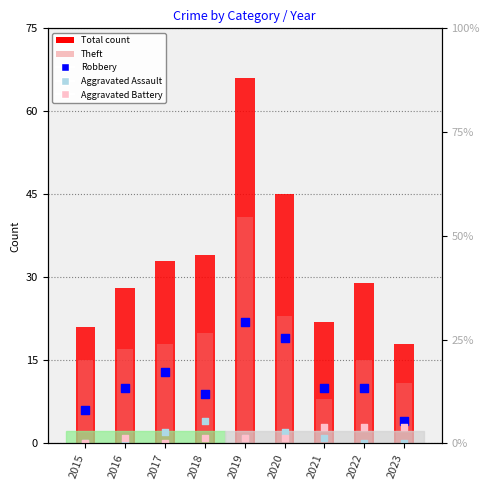

What are all the series names shown in the legend?

Total count, Theft, Robbery, Aggravated Assault, Aggravated Battery